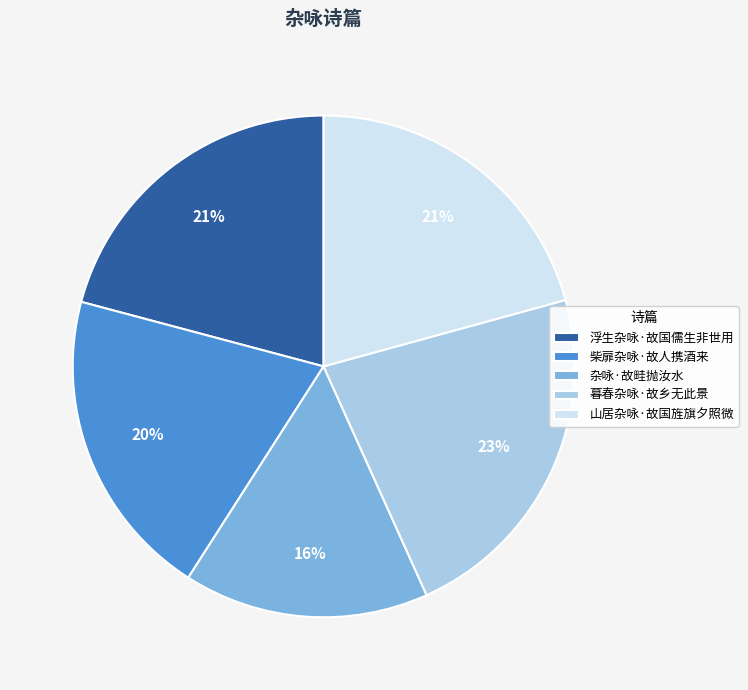

To the nearest percent, what is the difference between the 山居杂咏·故国旌旗夕照微 and 暮春杂咏·故乡无此景 slice percentages?

2%